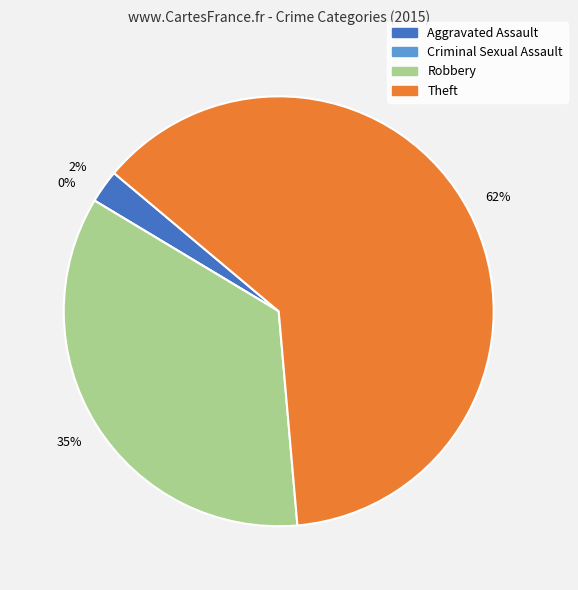

Which slice is the smallest?

Criminal Sexual Assault